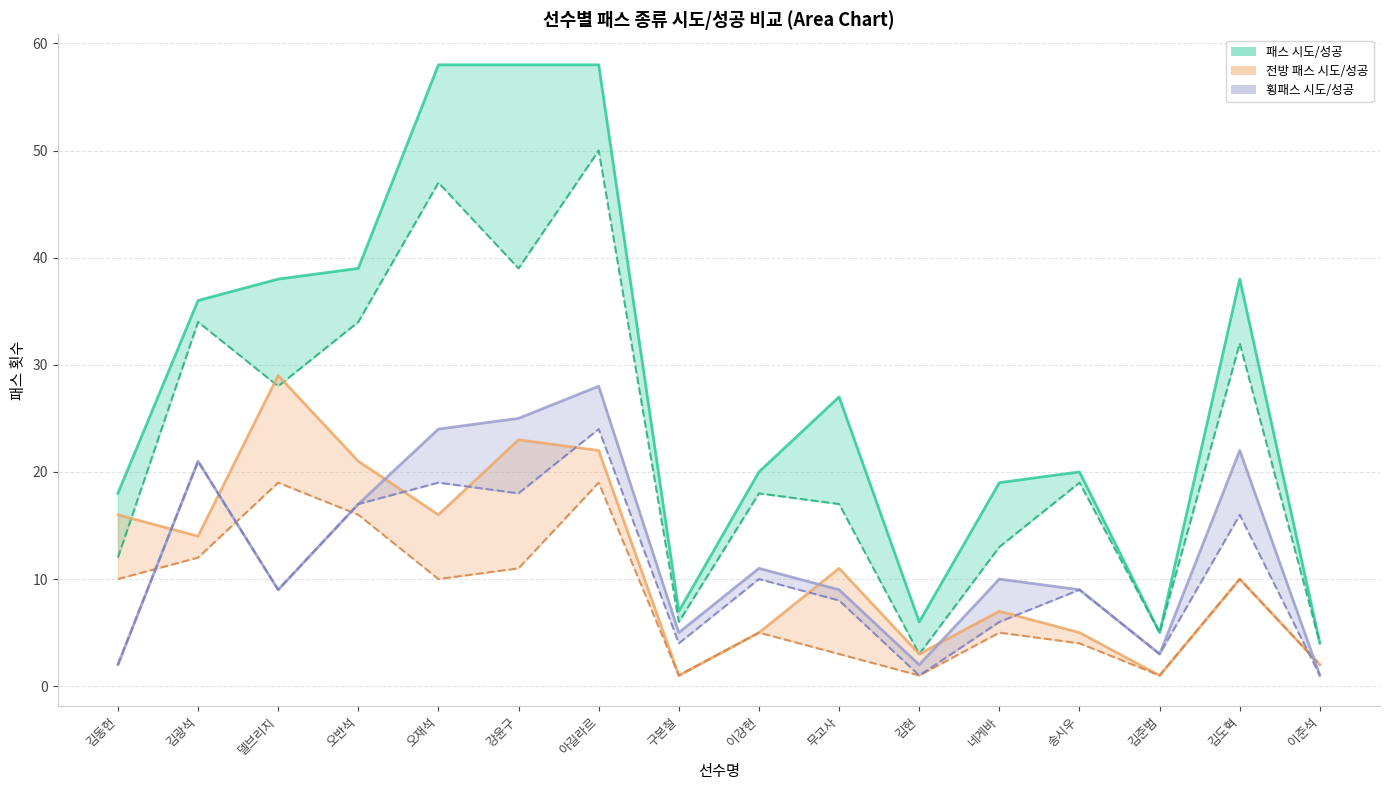

Which label corresponds to the smallest value in the chart?

구본철